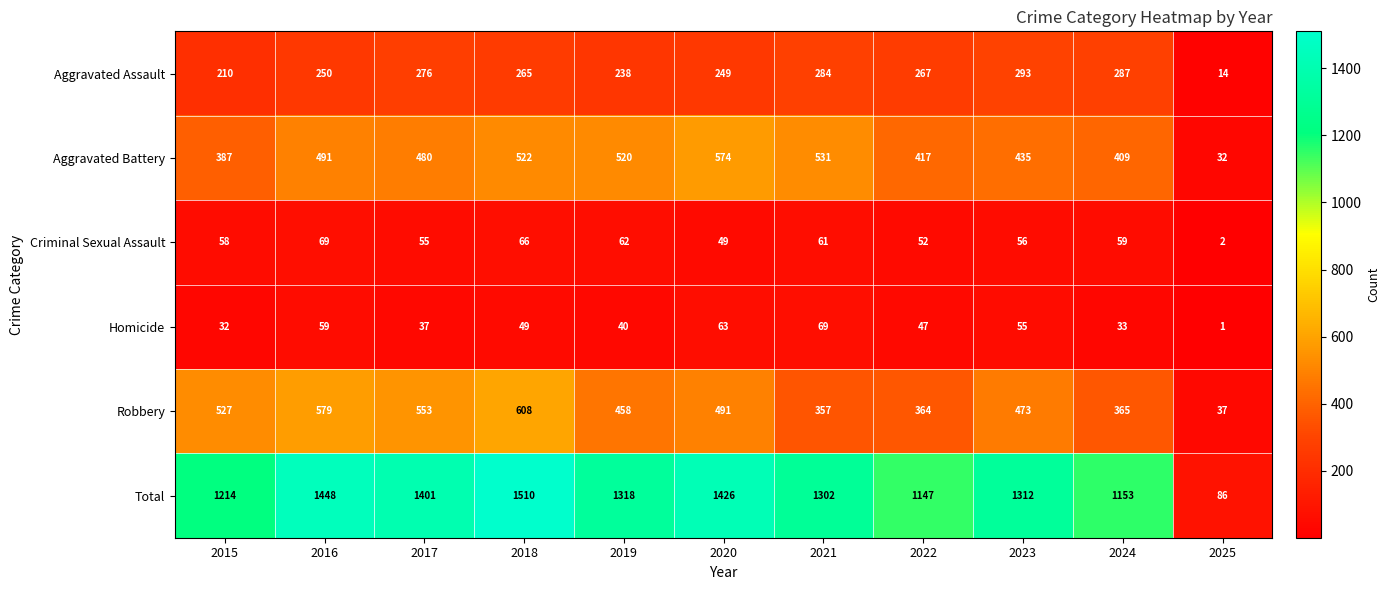

What is the difference between the maximum and minimum values in the Criminal Sexual Assault series?

67